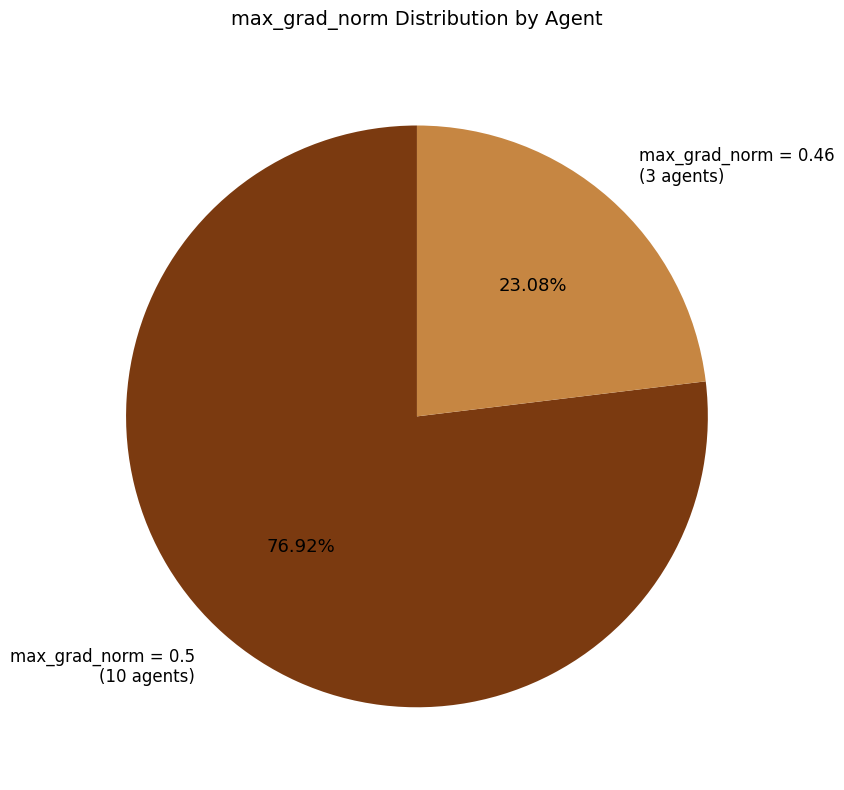

Is there any slice that represents more than half of the pie?

Yes